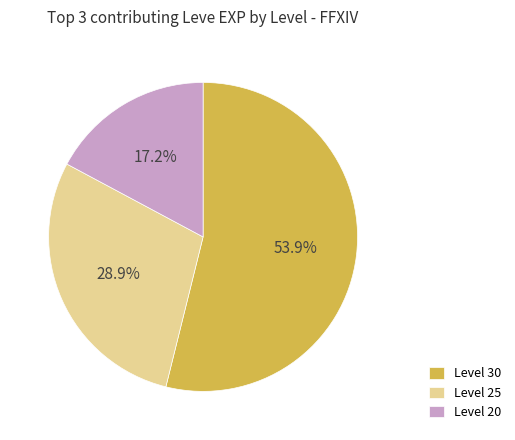

Is it true that Level 20 is 1% of the pie?

False